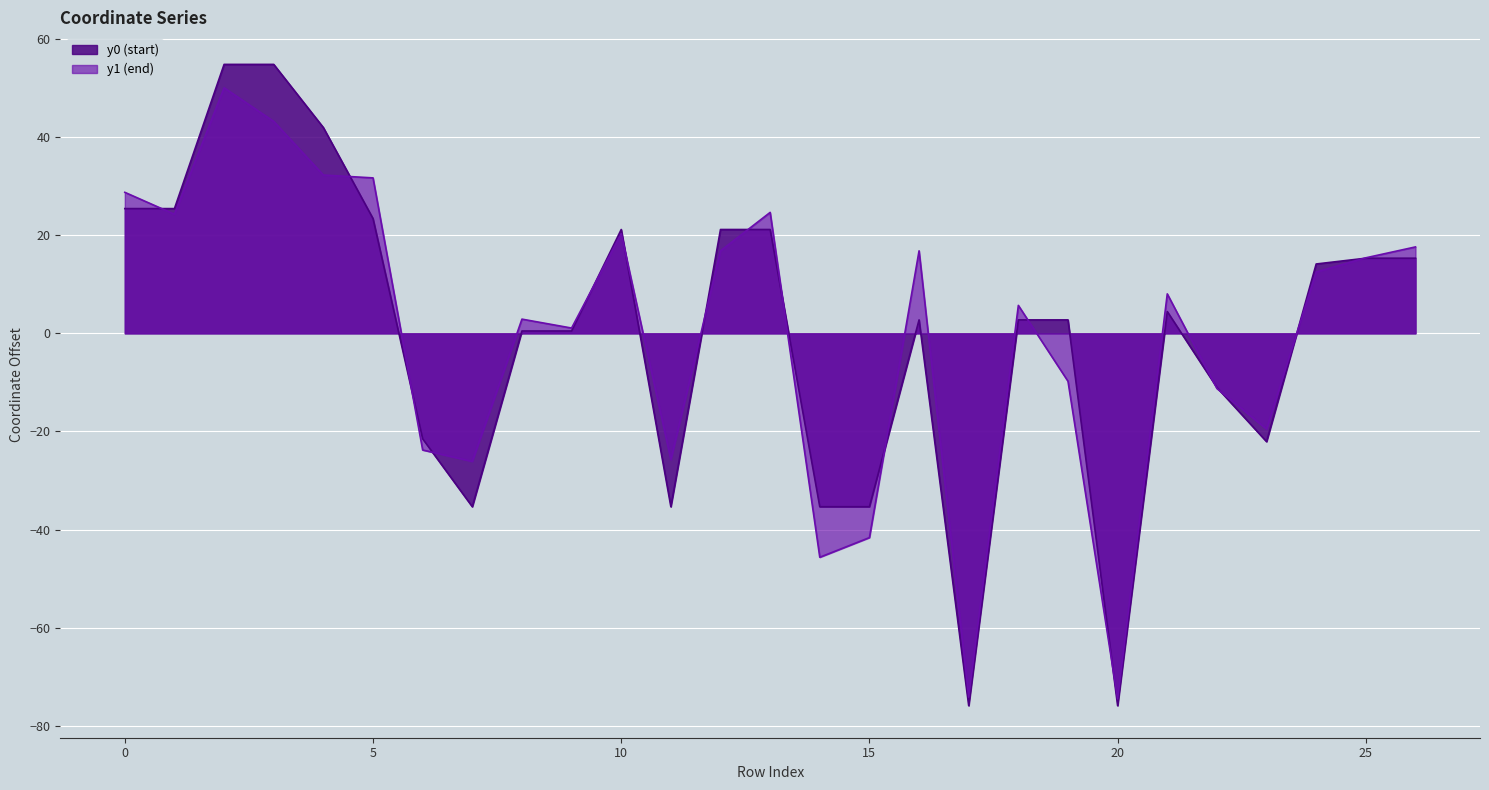

Rank the series by their maximum value, from lowest to highest.

y1 (end), y0 (start)